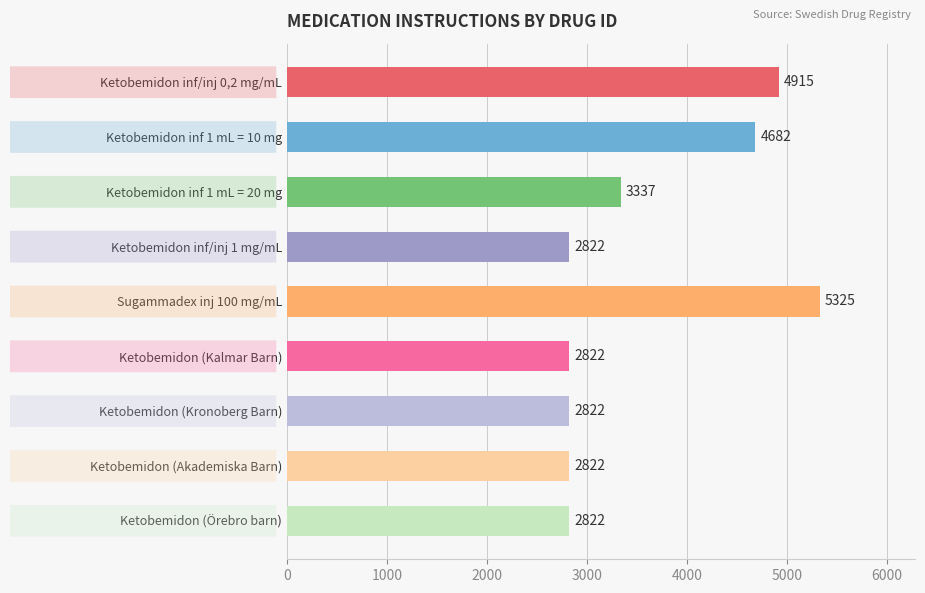

Reading top to bottom, transcribe all the data shown in this chart.

4915	4682	3337	2822	5325	2822	2822	2822	2822